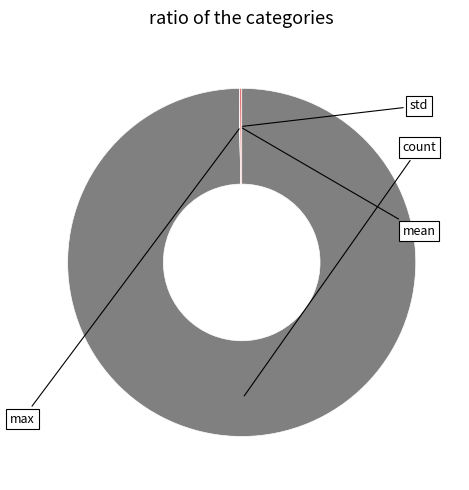

To the nearest percent, what is the difference between the largest and smallest slice percentages?

100%